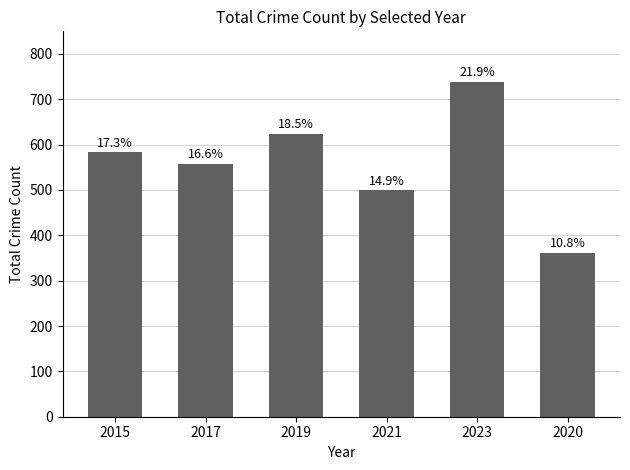

Reading left to right, extract all data points from this chart.

2015=584	2017=558	2019=624	2021=500	2023=739	2020=362